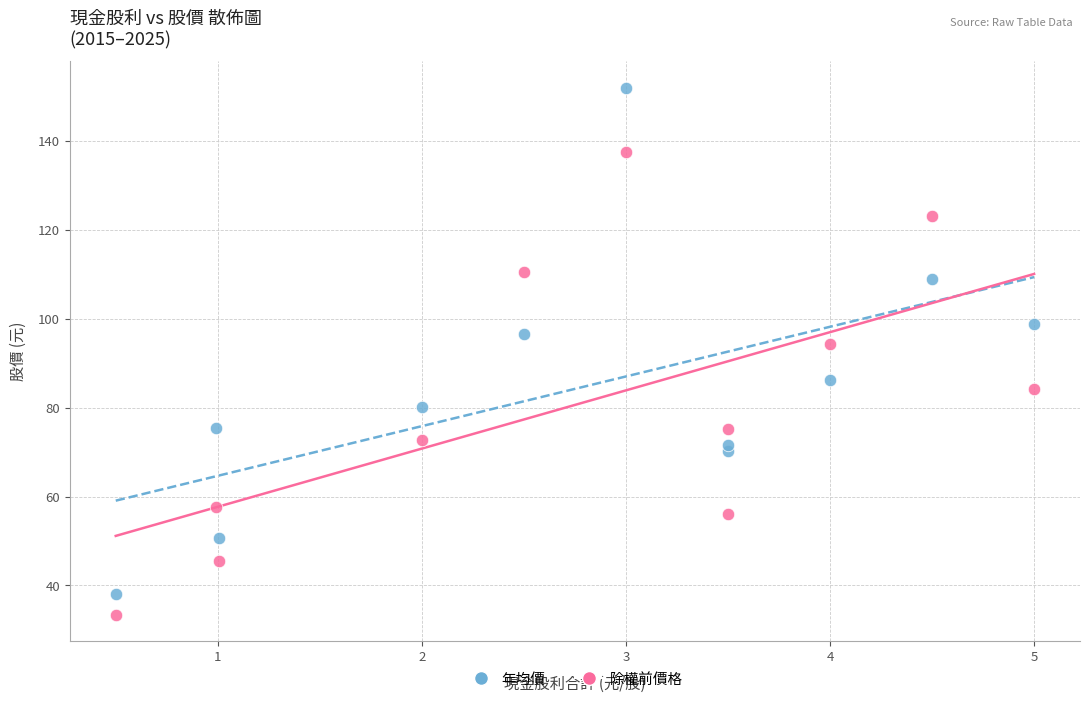

Which series reaches the maximum Y coordinate?

年均價